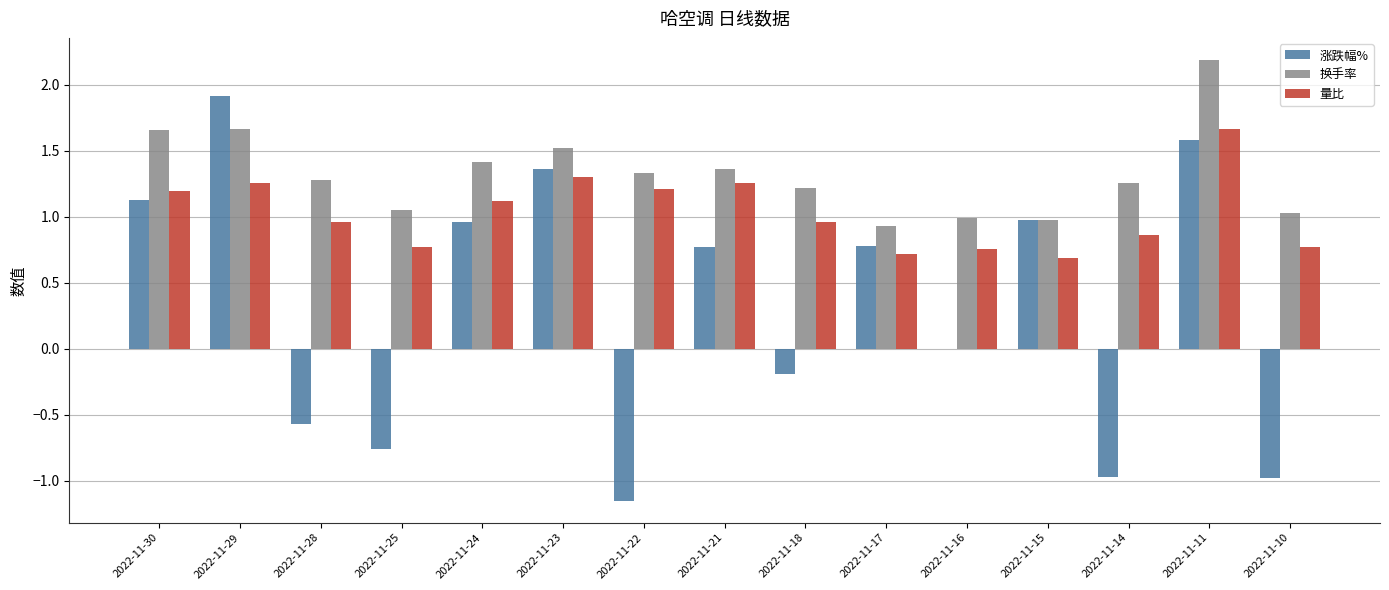

At which category is the sum across all series the highest?

2022-11-11